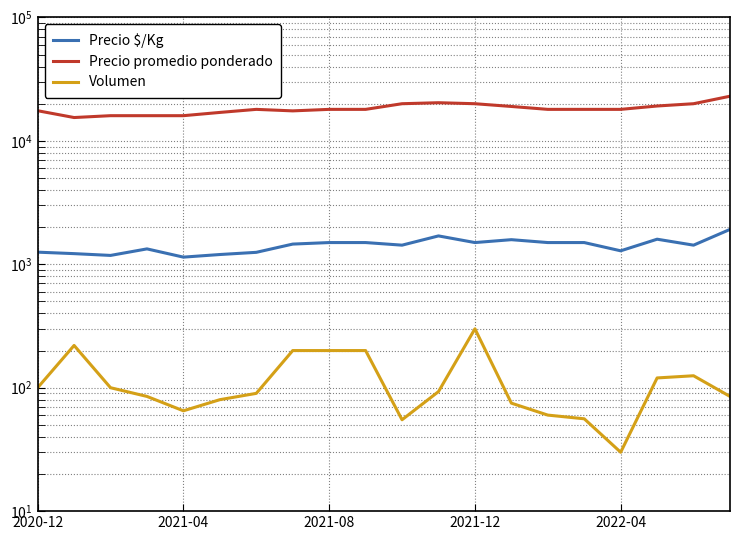

True or false: Precio promedio ponderado and Volumen intersect in this chart.

False